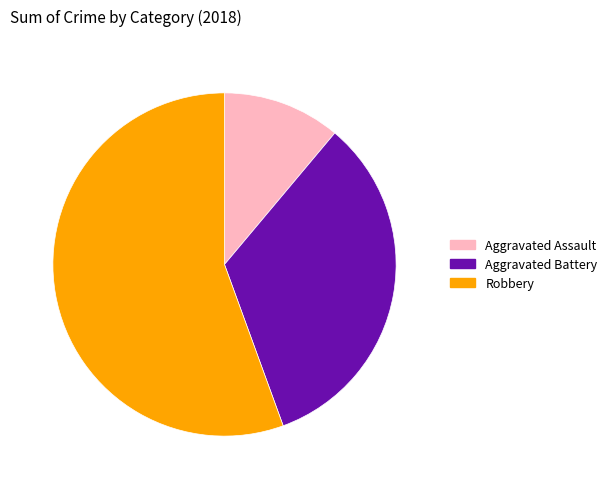

How many slices are in this pie chart?

3